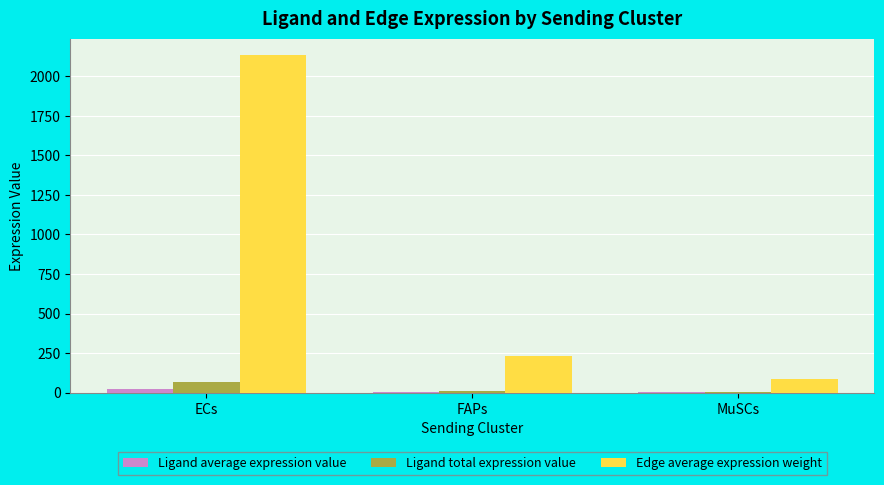

Are the bars grouped side by side (vs. stacked)?

Yes